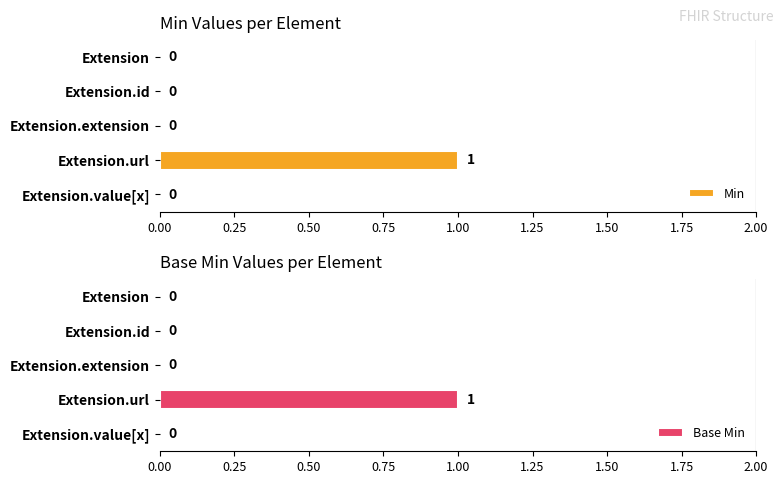

The value of Min at Extension.extension is 0. True or false?

True